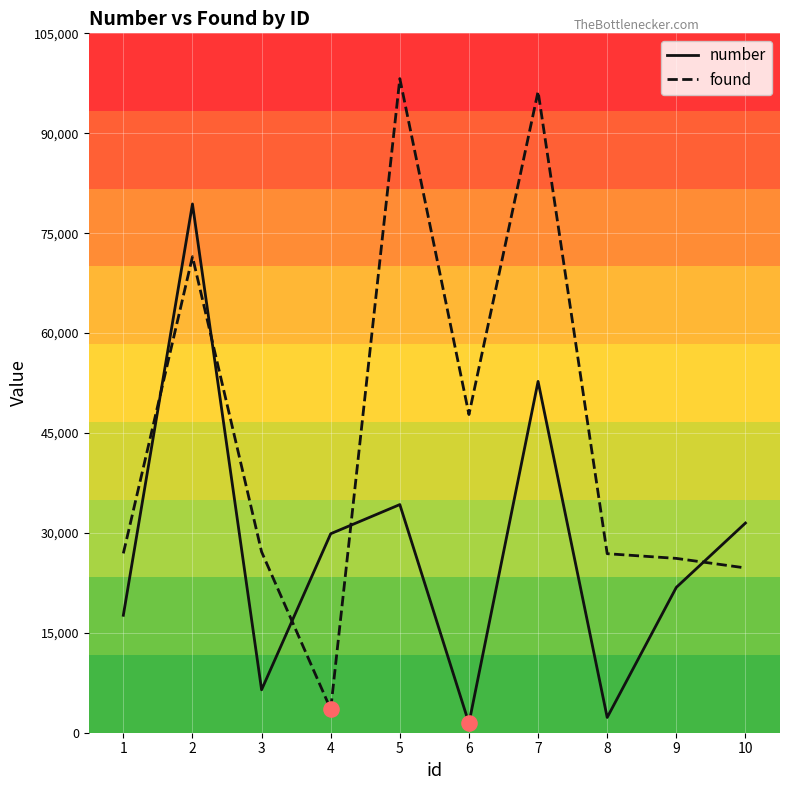

Which series has the largest total across all categories?

found